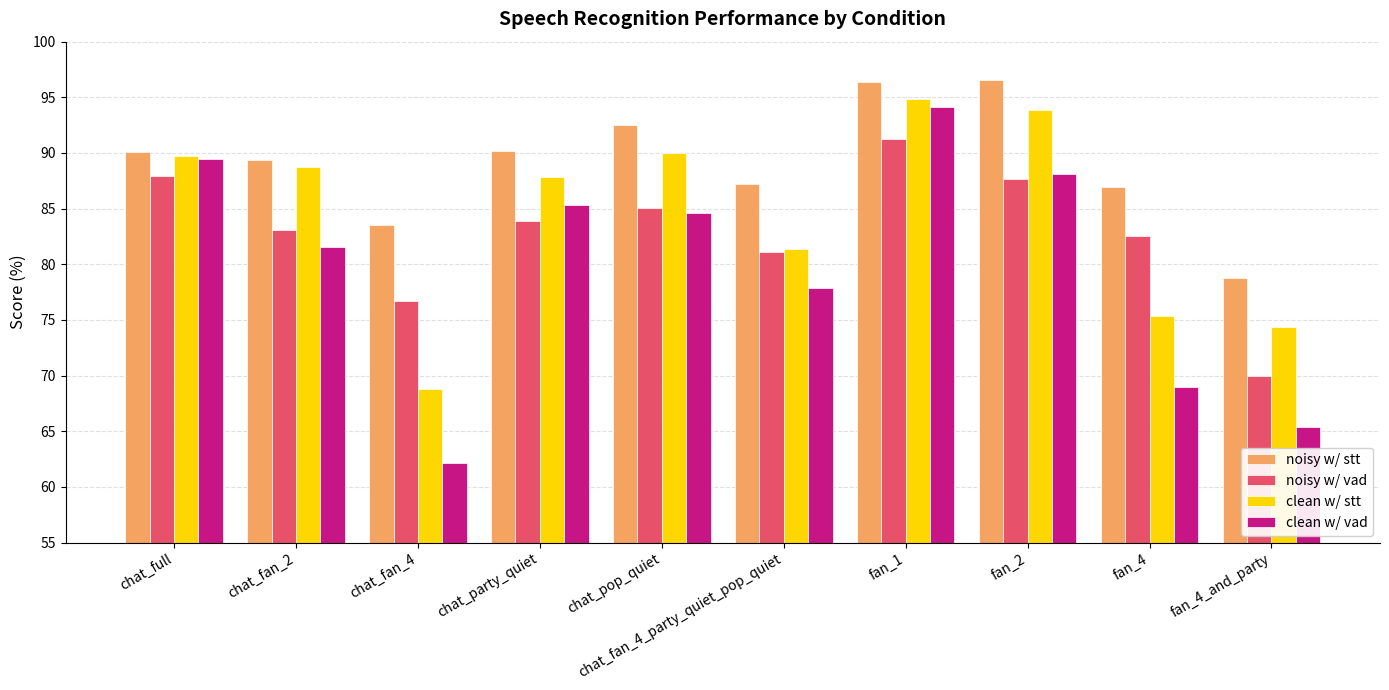

Which label corresponds to the smallest value in the chart?

chat_fan_4